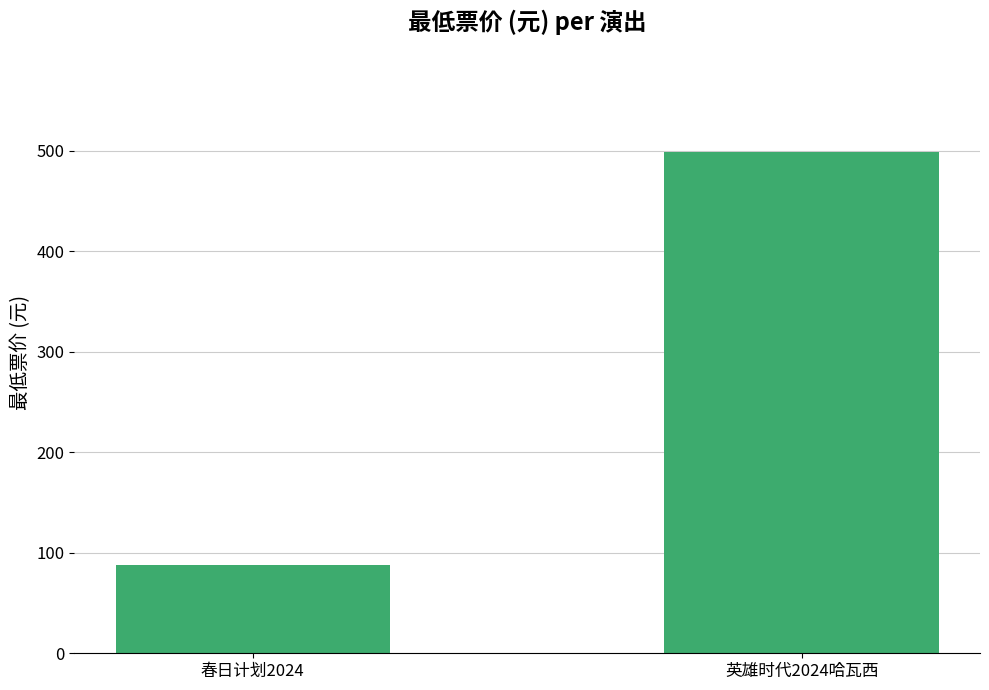

Between 春日计划2024 and 英雄时代2024哈瓦西, which is larger?

英雄时代2024哈瓦西